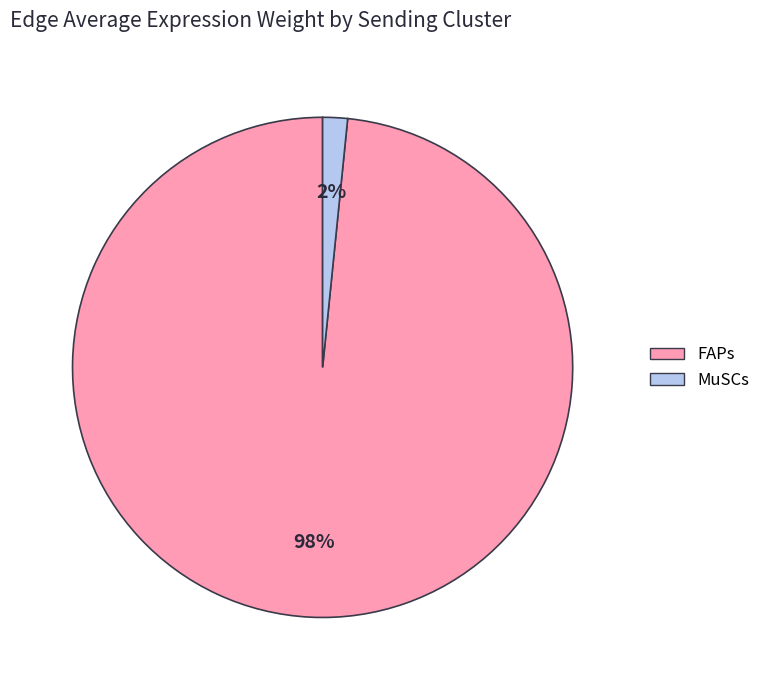

True or false: FAPs accounts for 98% of the total.

True